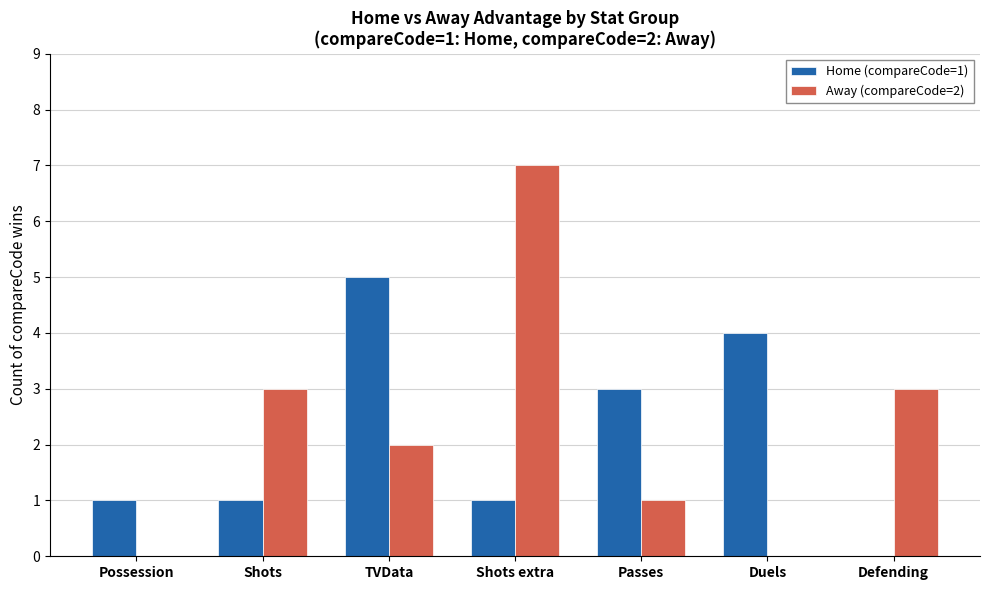

The value of Away (compareCode=2) at Shots is 2. True or false?

False